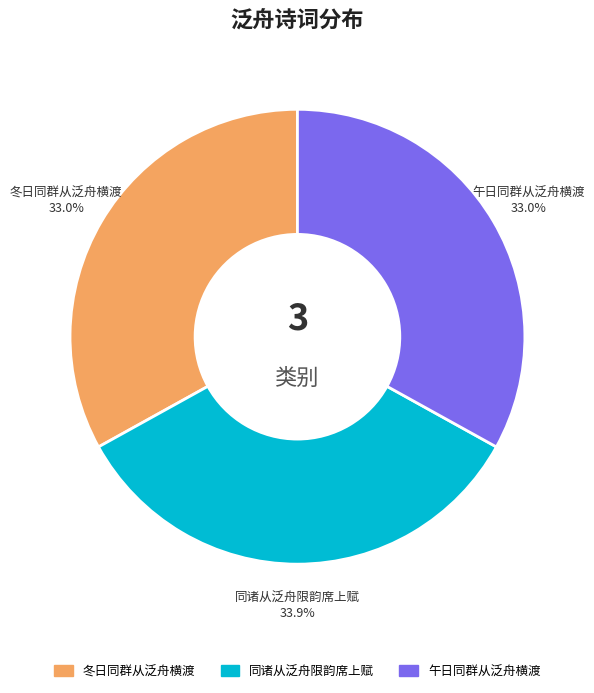

True or false: 冬日同群从泛舟横渡 accounts for 20% of the total.

False